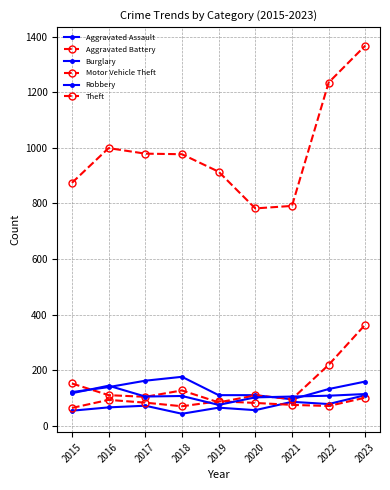

True or false: Theft has a value of 1742 at 2017.

False